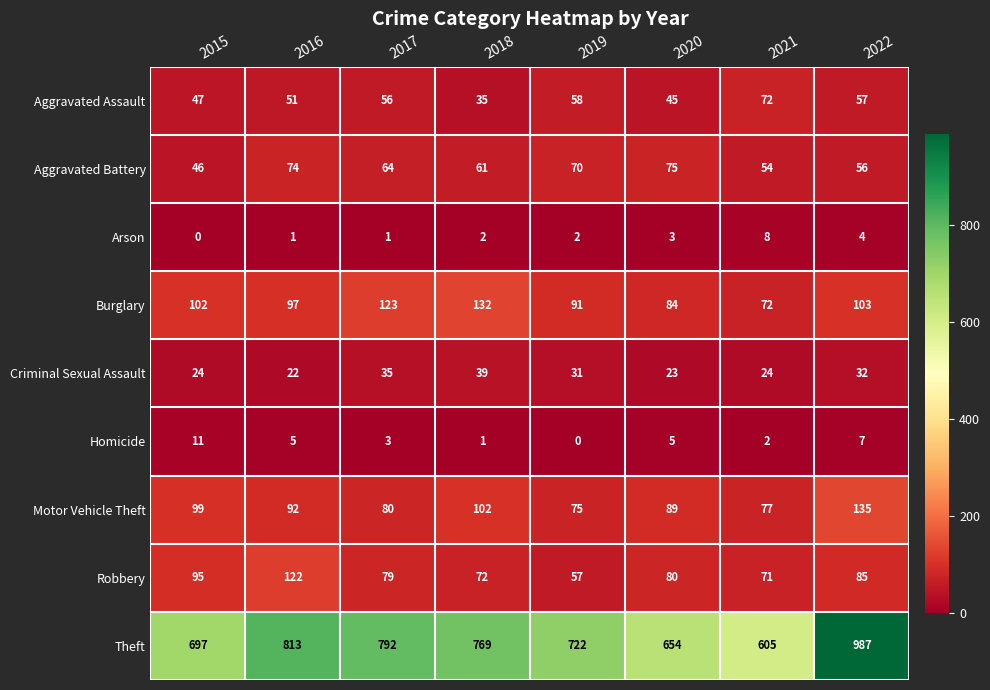

Count the number of categories in the chart.

8